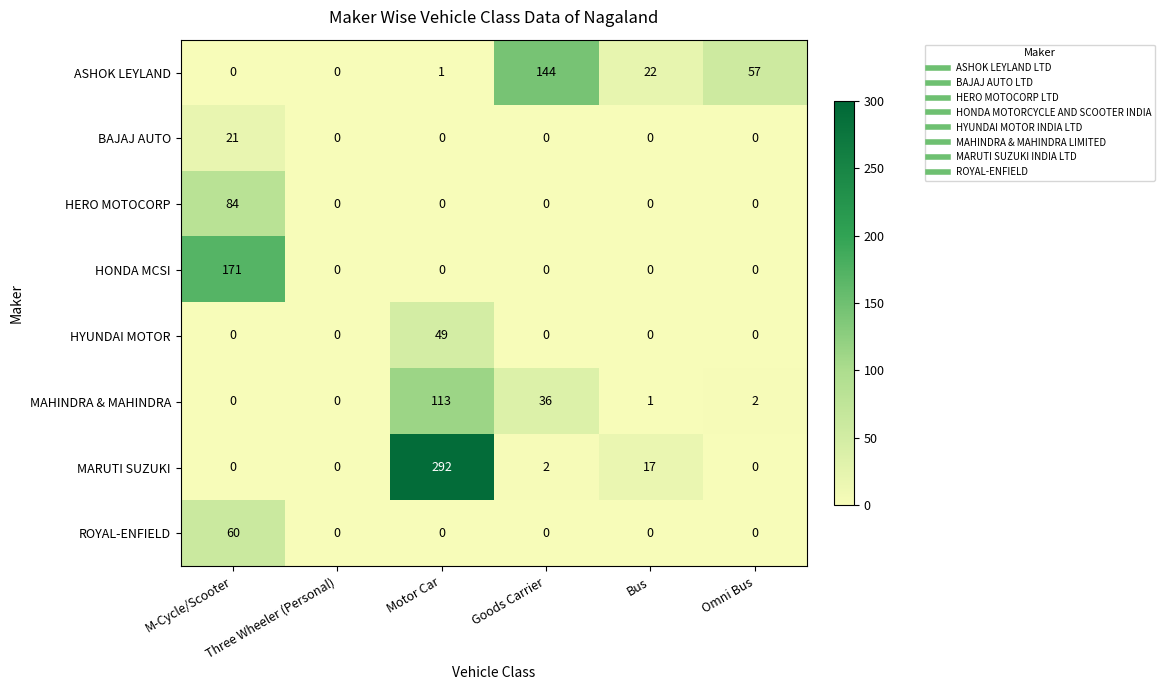

What is the highest value of the MARUTI SUZUKI series?

292